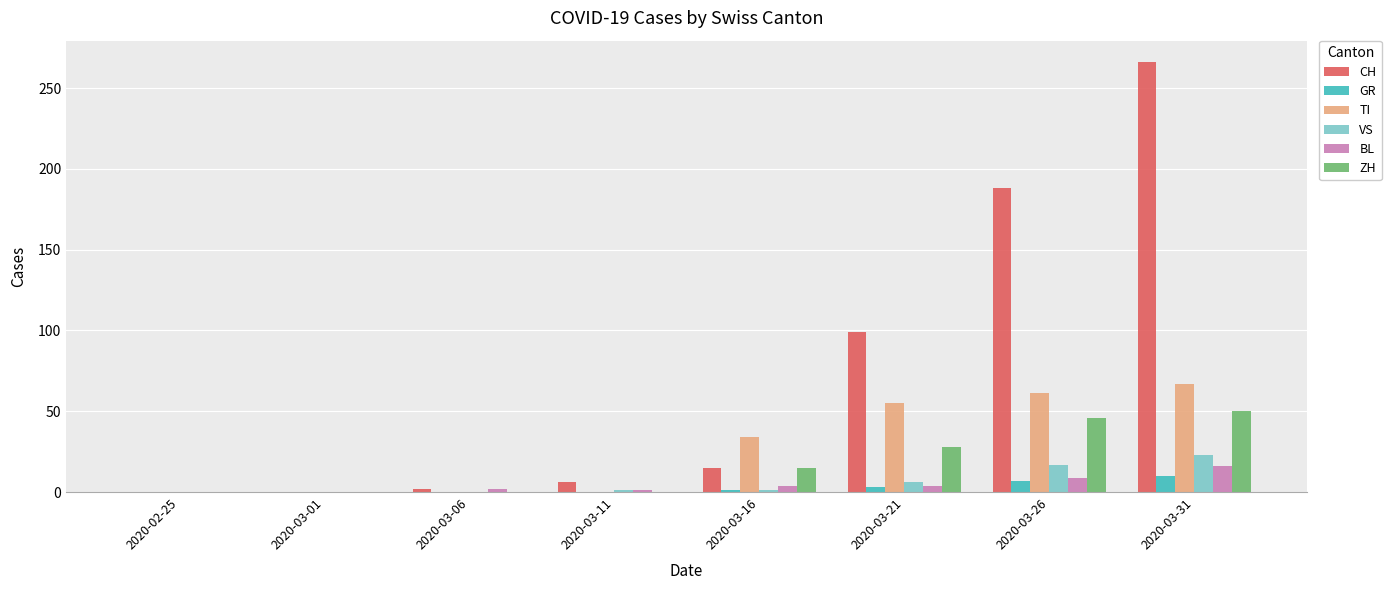

Where is GR nearest to the value 5?

2020-03-21